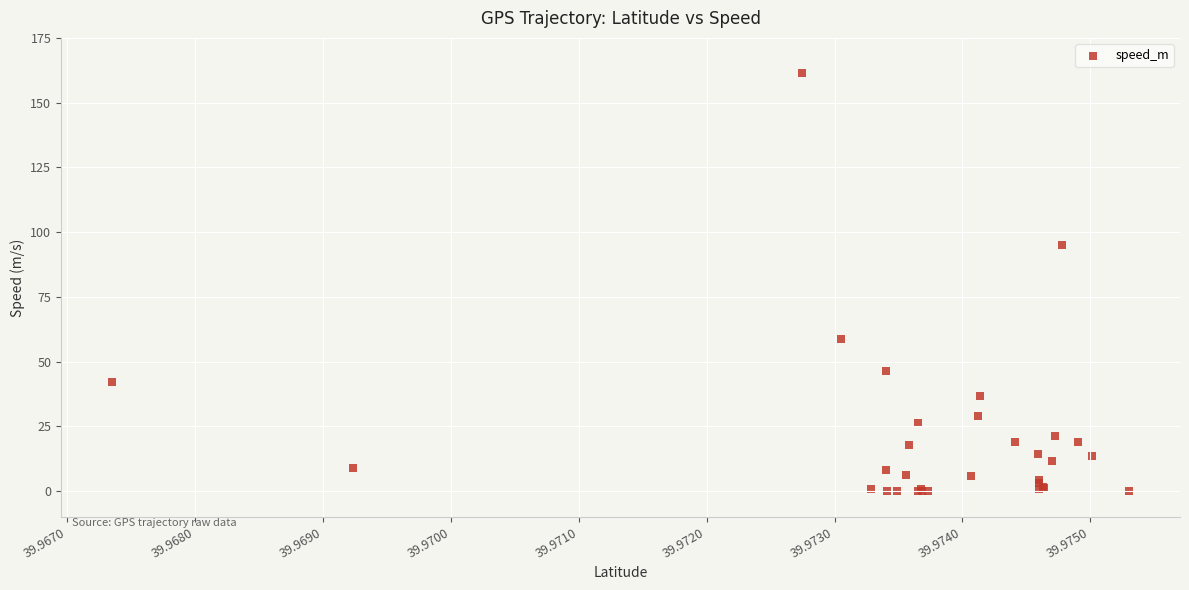

What Y value in the scatter plot is closest to 80?

94.8